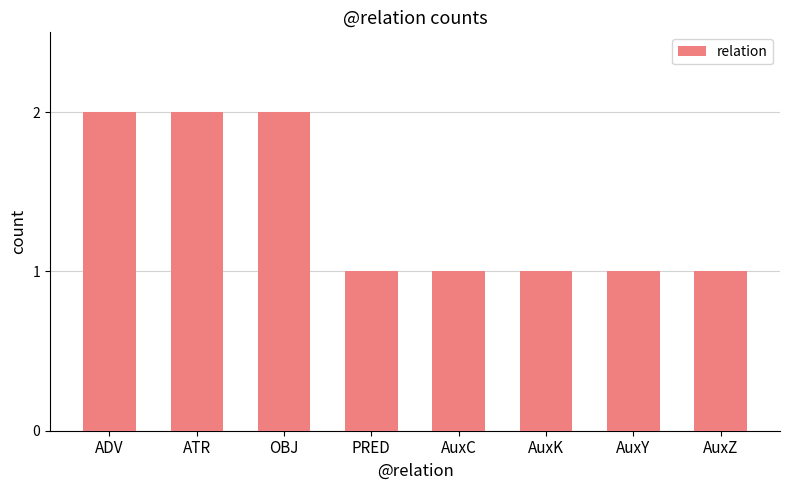

What is the difference between the values at ATR and AuxC?

1